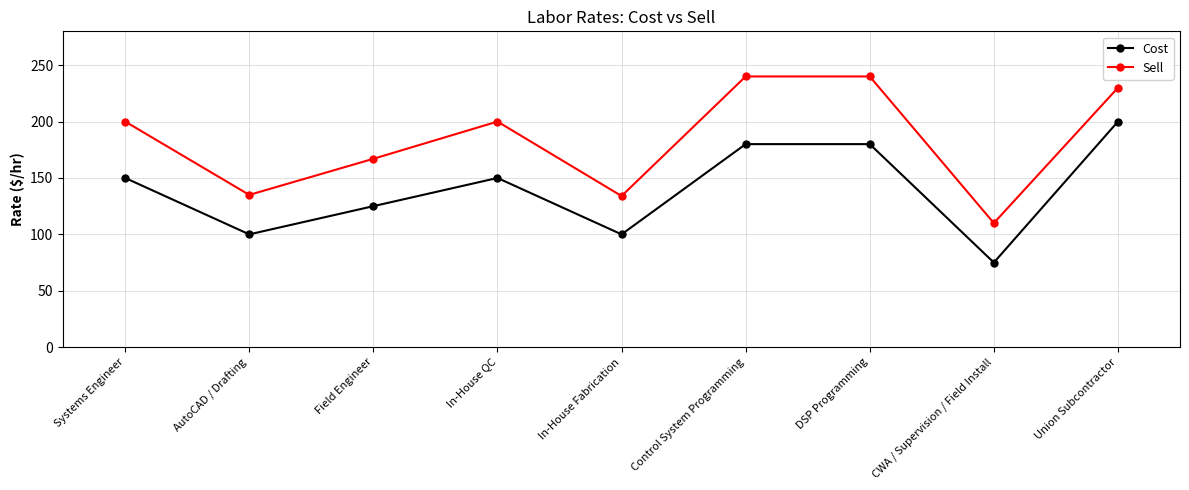

Does the chart display data point markers on the line(s)?

Yes